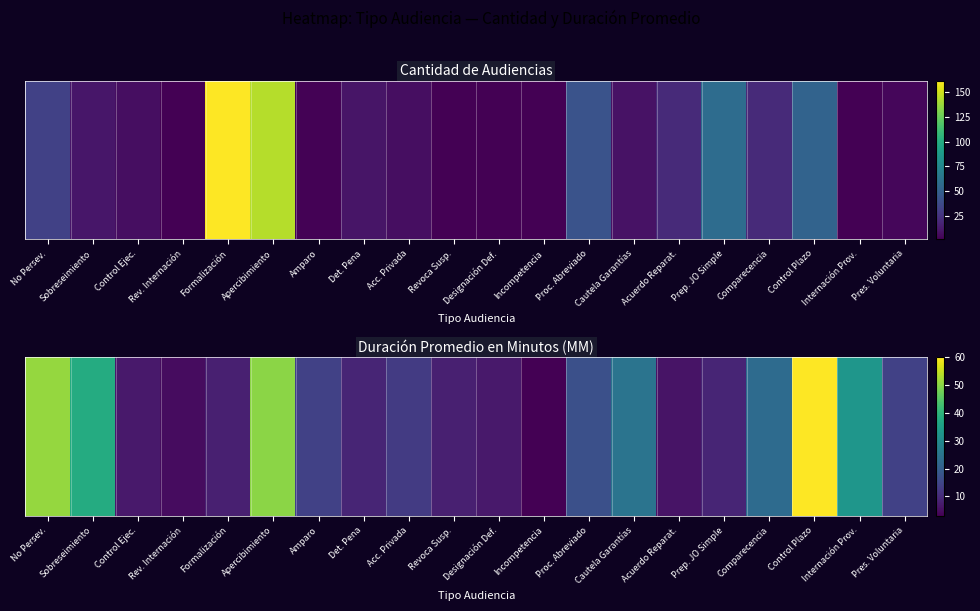

Which label corresponds to the largest value in the chart?

Control Plazo